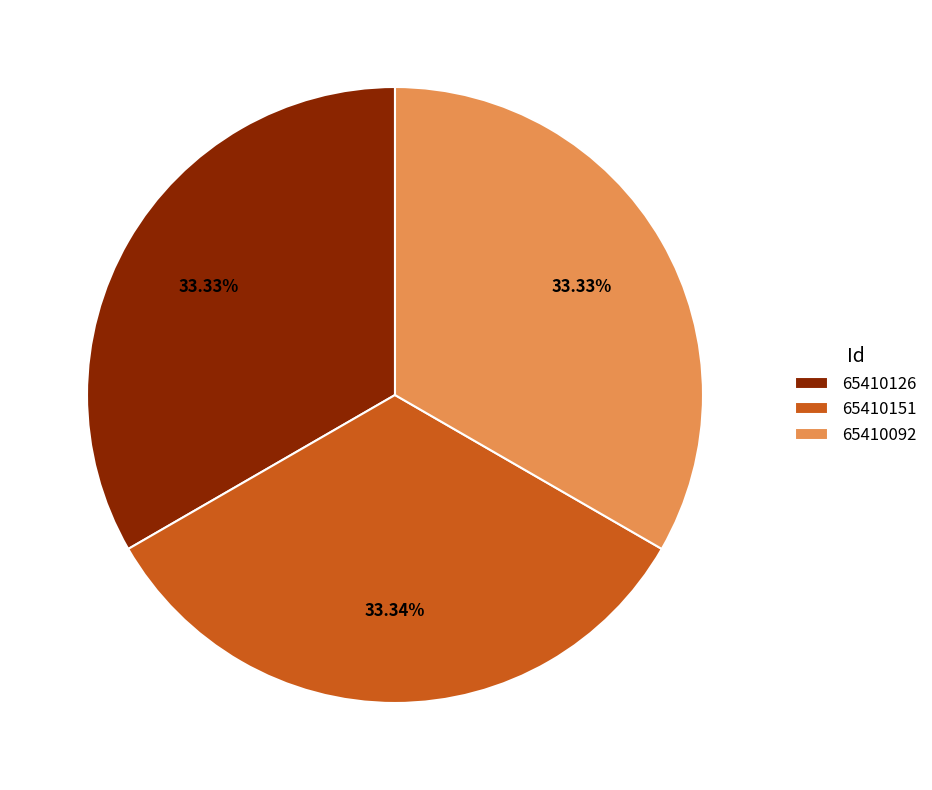

To the nearest percent, what portion does 65410151 represent?

33%